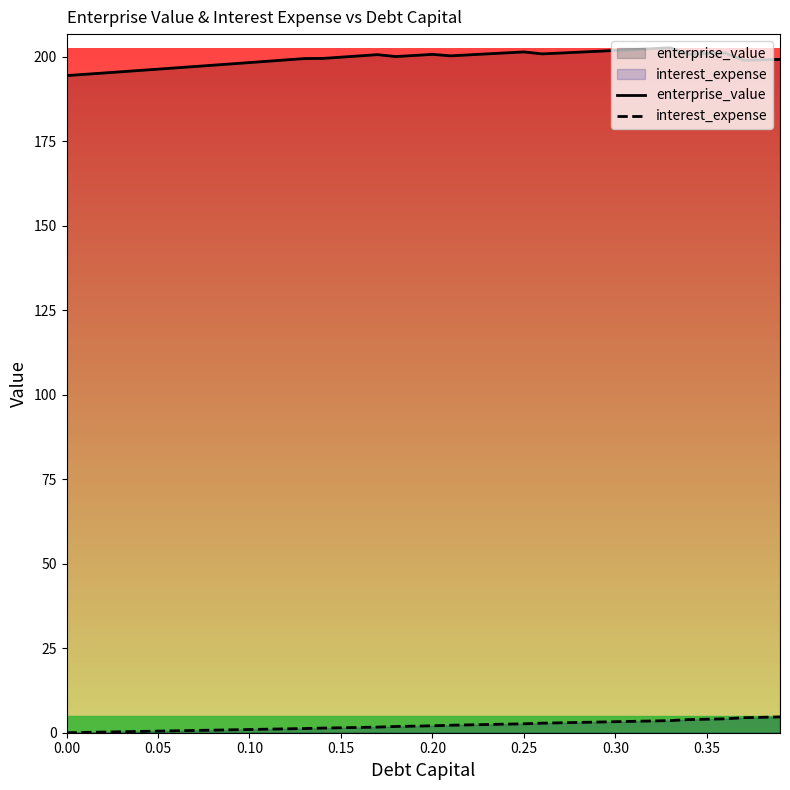

Reading right to left, what are all the values shown in this chart?

enterprise_value: 199.3	199.2	199.0	201.2	201.0	200.8	202.7	202.5	202.2	201.9	201.7	201.4	201.2	200.9	201.5	201.2	200.9	200.6	200.3	200.8	200.4	200.1	200.7	200.3	199.9	199.6	199.5	199.1	198.7	198.3	198.0	197.6	197.2	196.8	196.4	196.0	195.6	195.2	194.9	194.5
interest_expense: 4.7	4.6	4.4	4.1	4.0	3.9	3.6	3.5	3.4	3.3	3.2	3.0	2.9	2.8	2.6	2.5	2.4	2.3	2.2	2.1	1.9	1.8	1.7	1.6	1.5	1.4	1.2	1.1	1.1	1.0	0.9	0.8	0.7	0.6	0.5	0.4	0.3	0.2	0.1	0.0